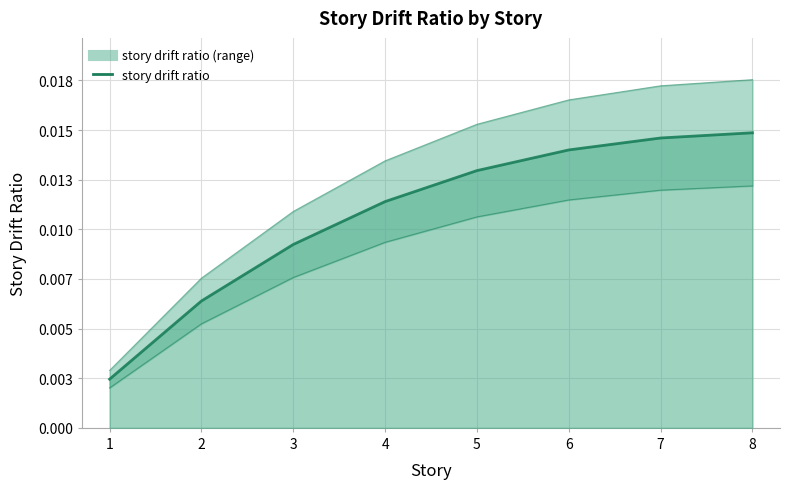

List the labels in order of value, smallest first.

1, 2, 3, 4, 5, 6, 7, 8